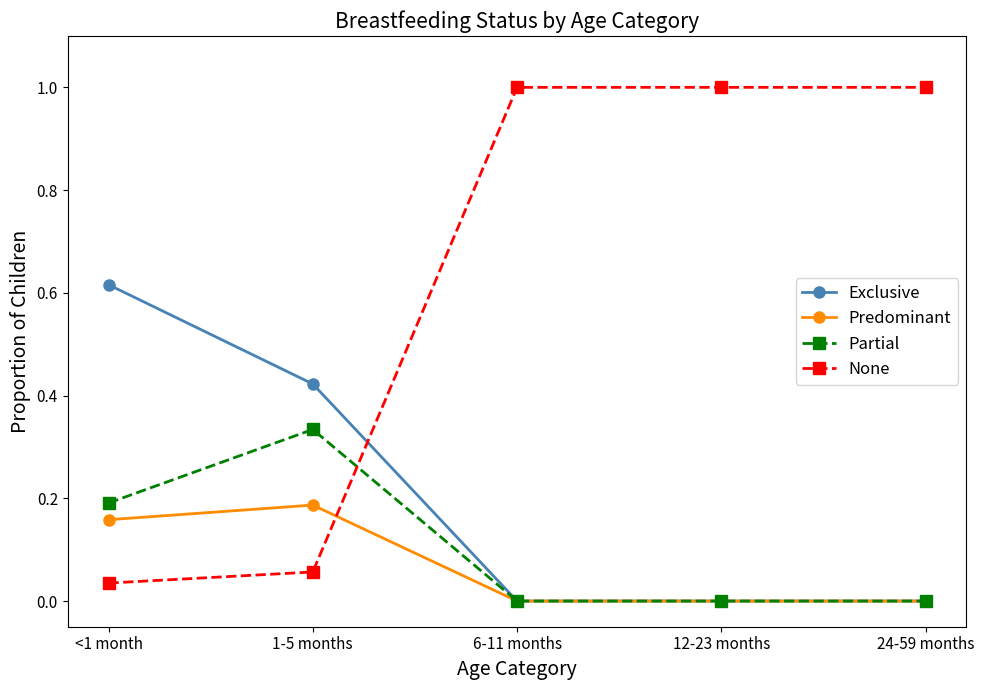

What is the sum of all Exclusive values?

1.0